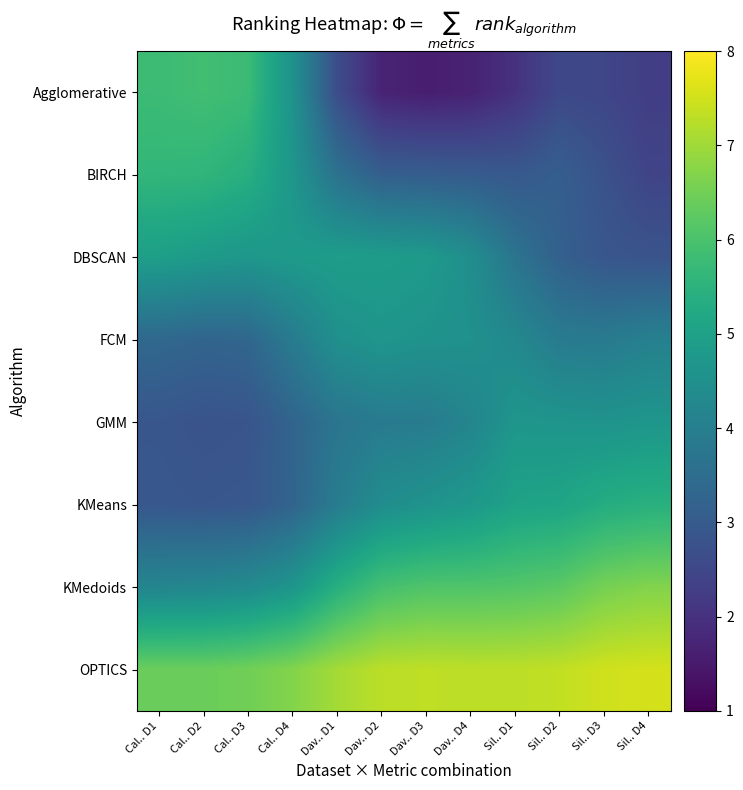

How many categories are shown in the chart?

12